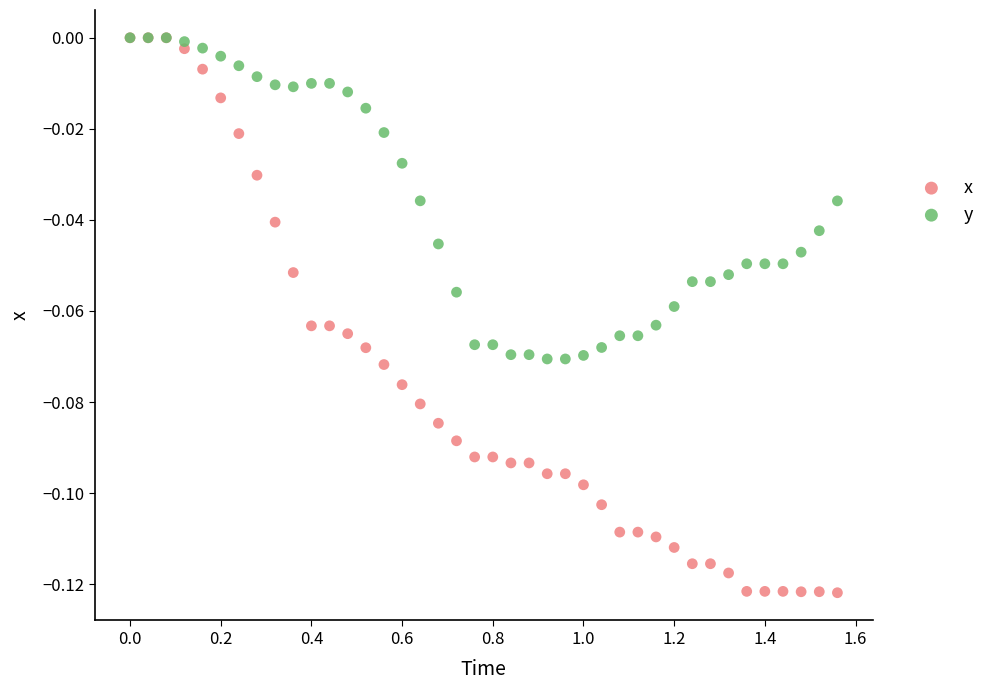

Which series has the largest Y range (max minus min)?

x